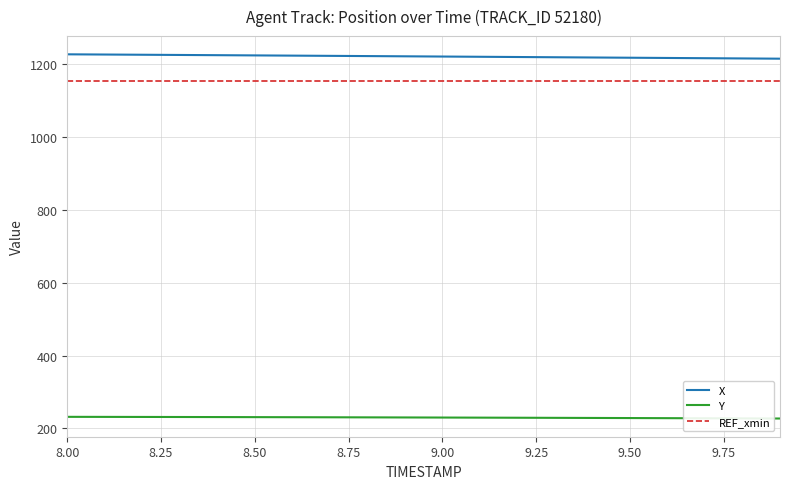

True or false: X and REF_xmin intersect in this chart.

False